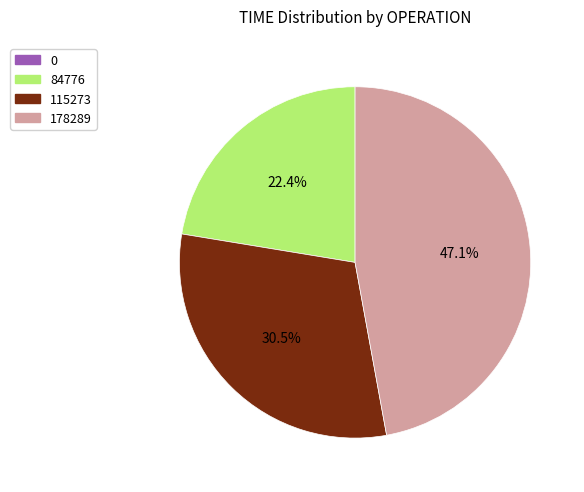

Which slice is the largest?

178289